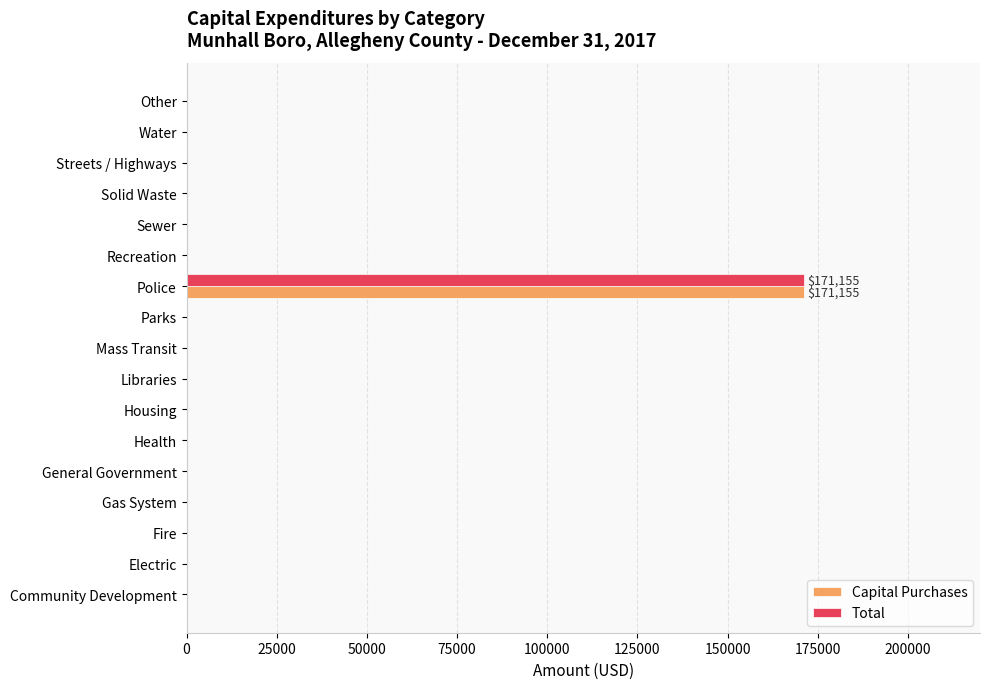

True or false: Capital Purchases has a value of 102682 at Mass Transit.

False